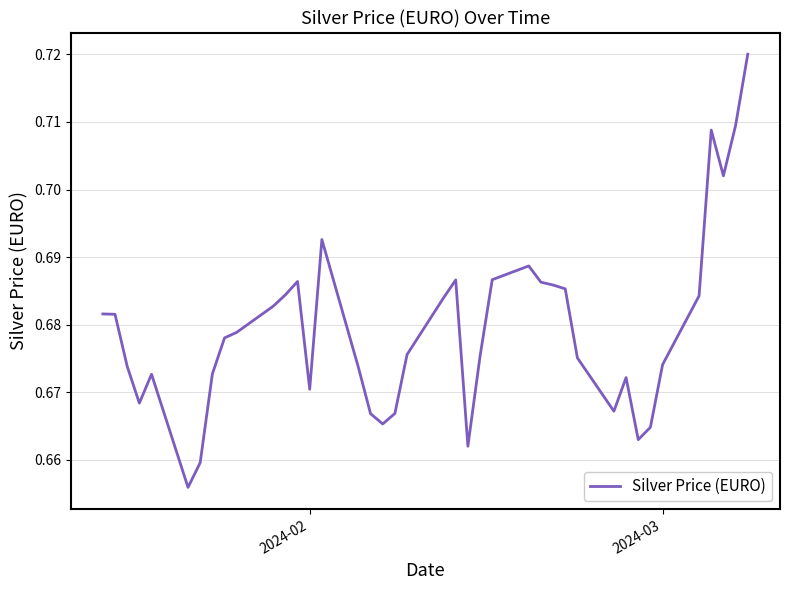

Does the chart display data point markers on the line(s)?

No